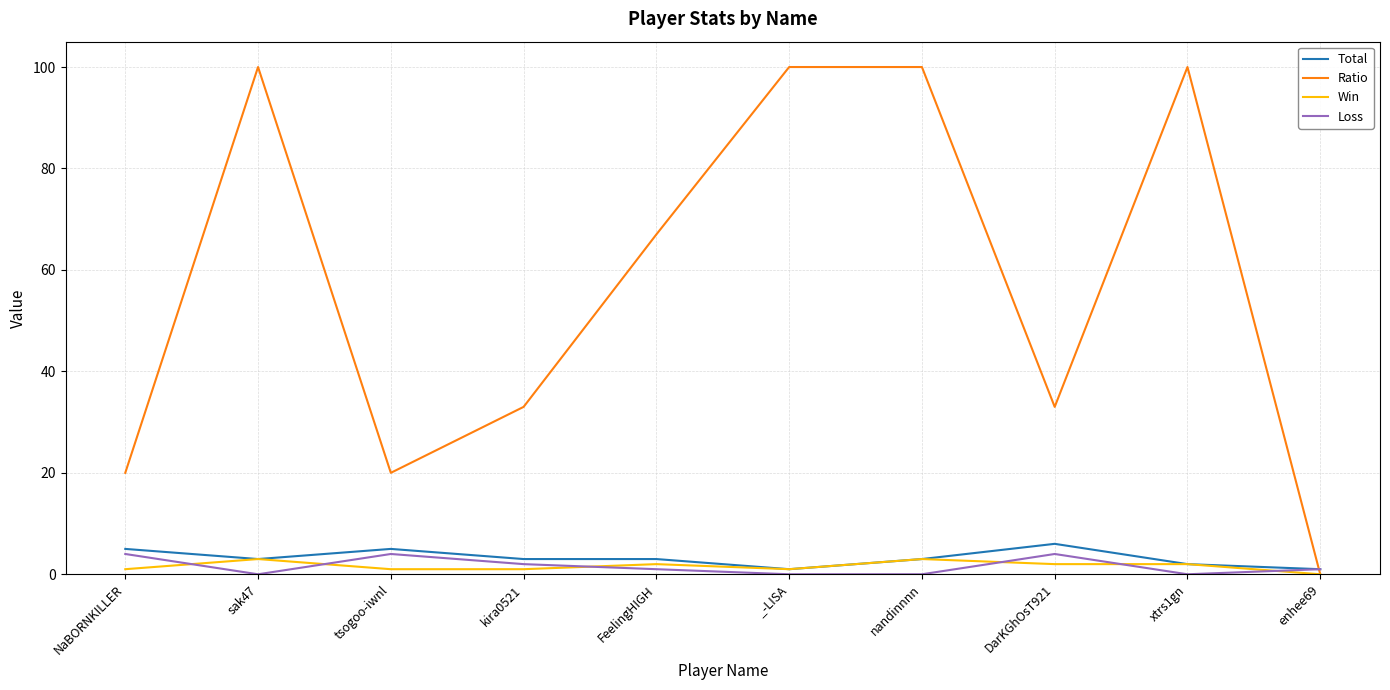

What is the highest value of the Loss series?

4